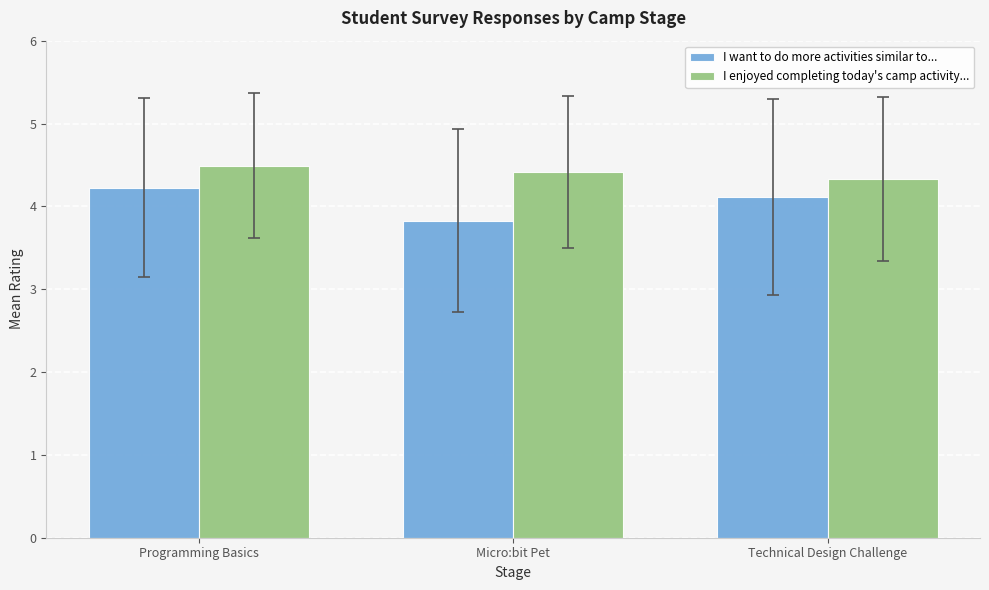

Read the I want to do more activities similar to... value at Programming Basics.

4.2